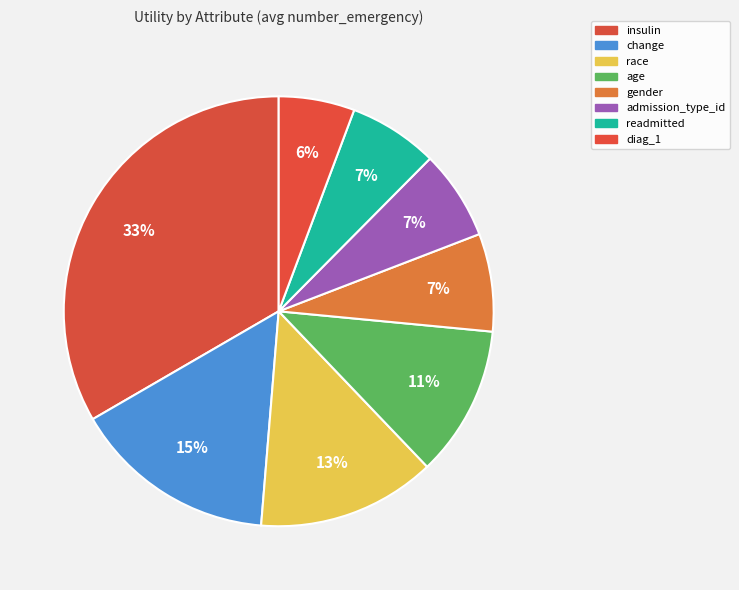

Between readmitted and age, which is larger?

age